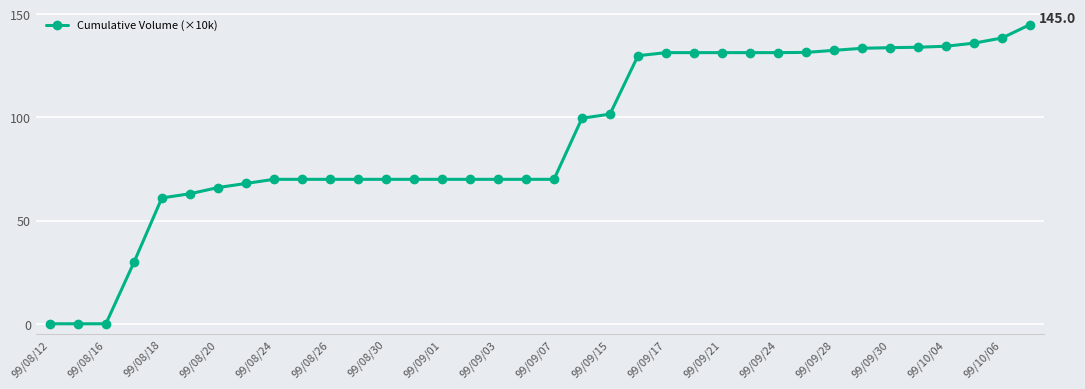

What is the maximum value shown in the chart?

145.0